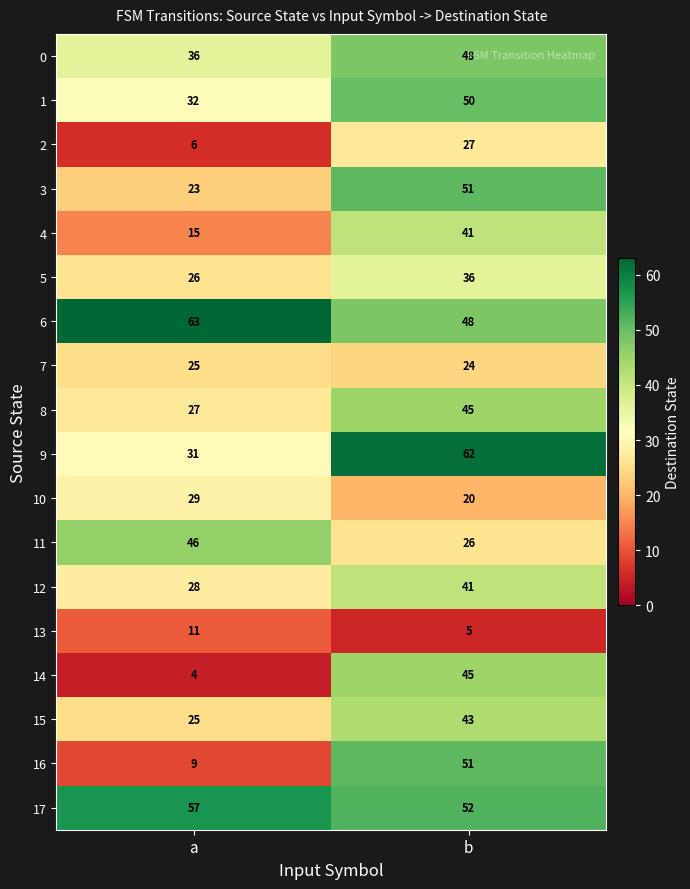

True or false: 2 has a value of 27 at b.

True